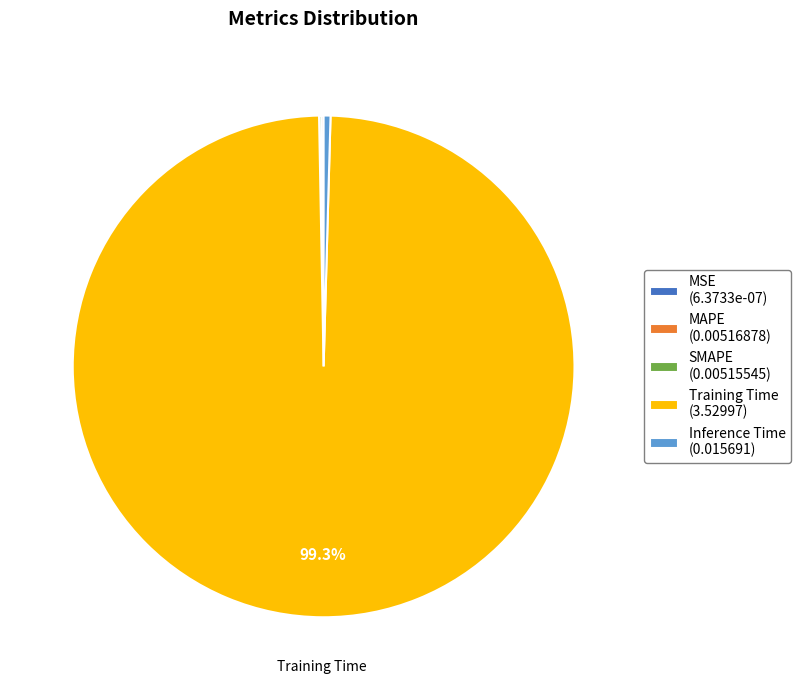

Is there any slice that represents more than half of the pie?

Yes